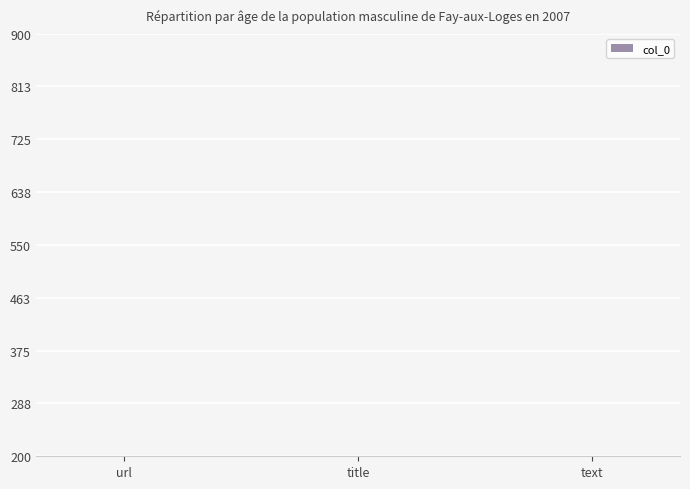

What is the difference between the values at title and url?

1